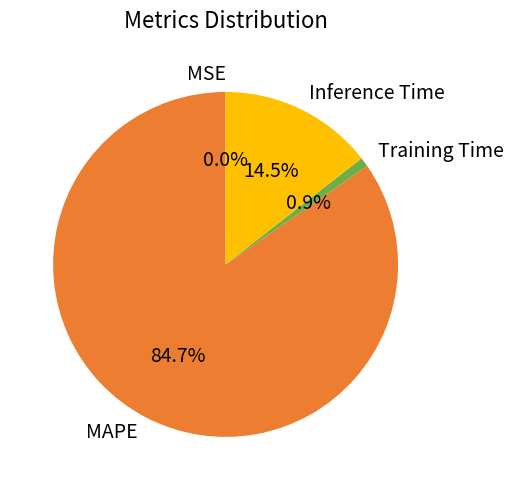

What is the majority slice?

MAPE